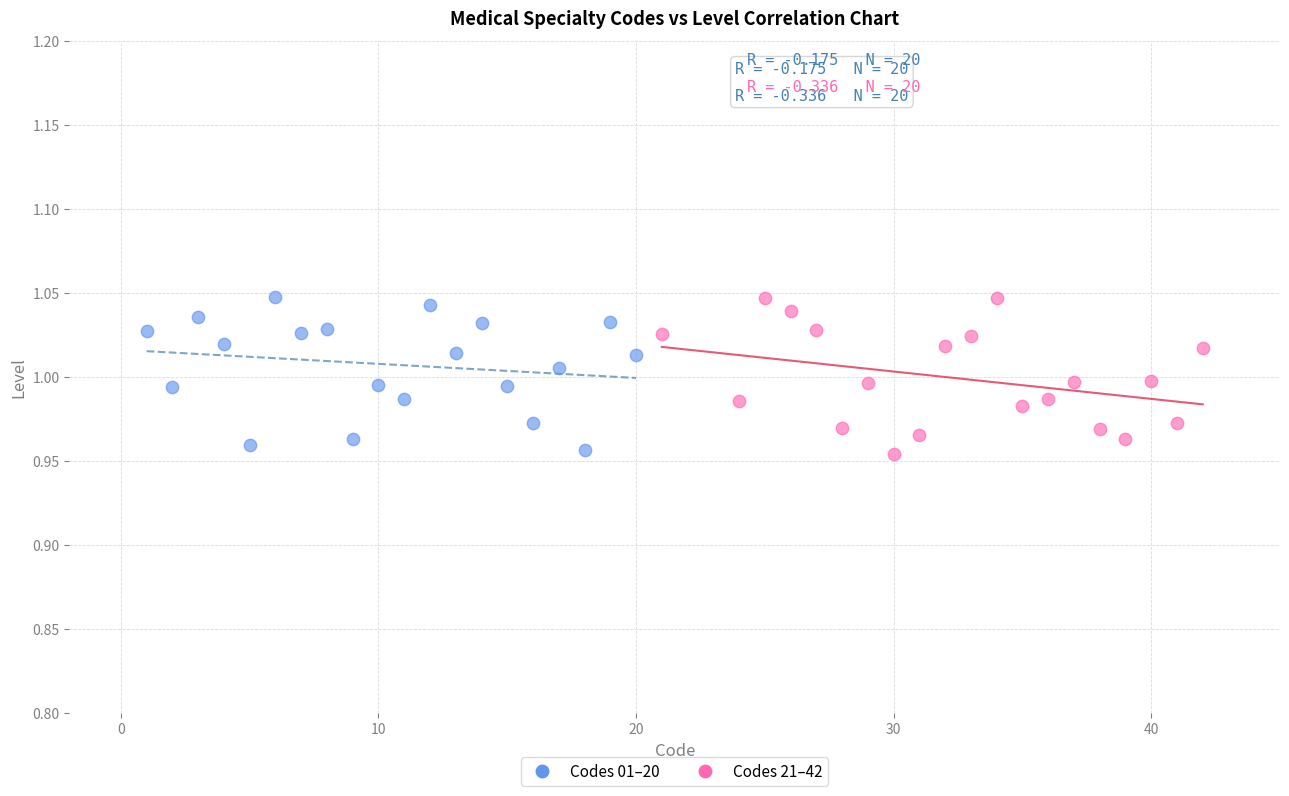

What are all the series names shown in the legend?

Codes 01–20, Codes 21–42